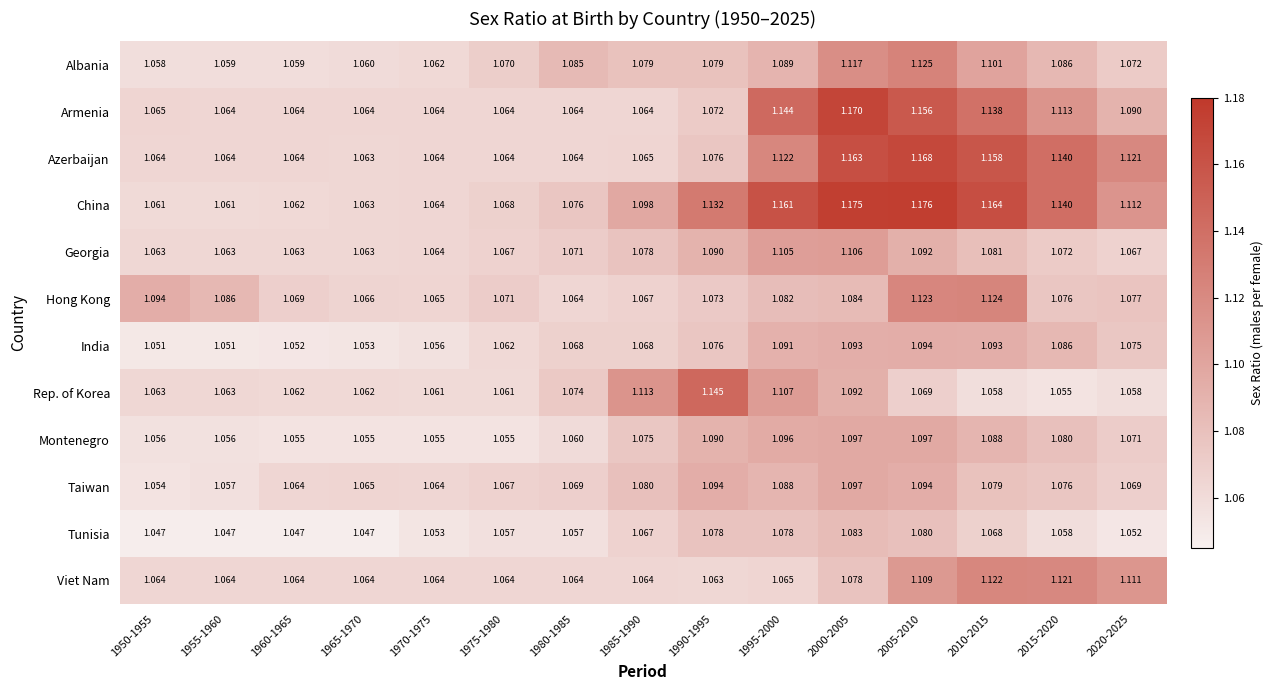

At how many categories does at least one series exceed 1?

15